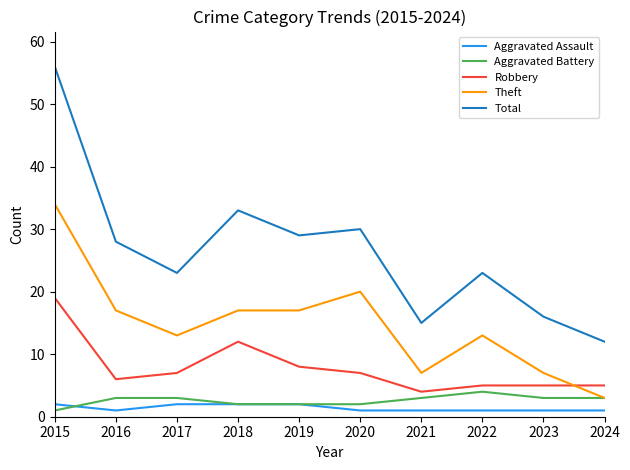

Reading left to right, list all the values displayed in this chart.

Aggravated Assault: 2	1	2	2	2	1	1	1	1	1
Aggravated Battery: 1	3	3	2	2	2	3	4	3	3
Robbery: 19	6	7	12	8	7	4	5	5	5
Theft: 34	17	13	17	17	20	7	13	7	3
Total: 56	28	23	33	29	30	15	23	16	12